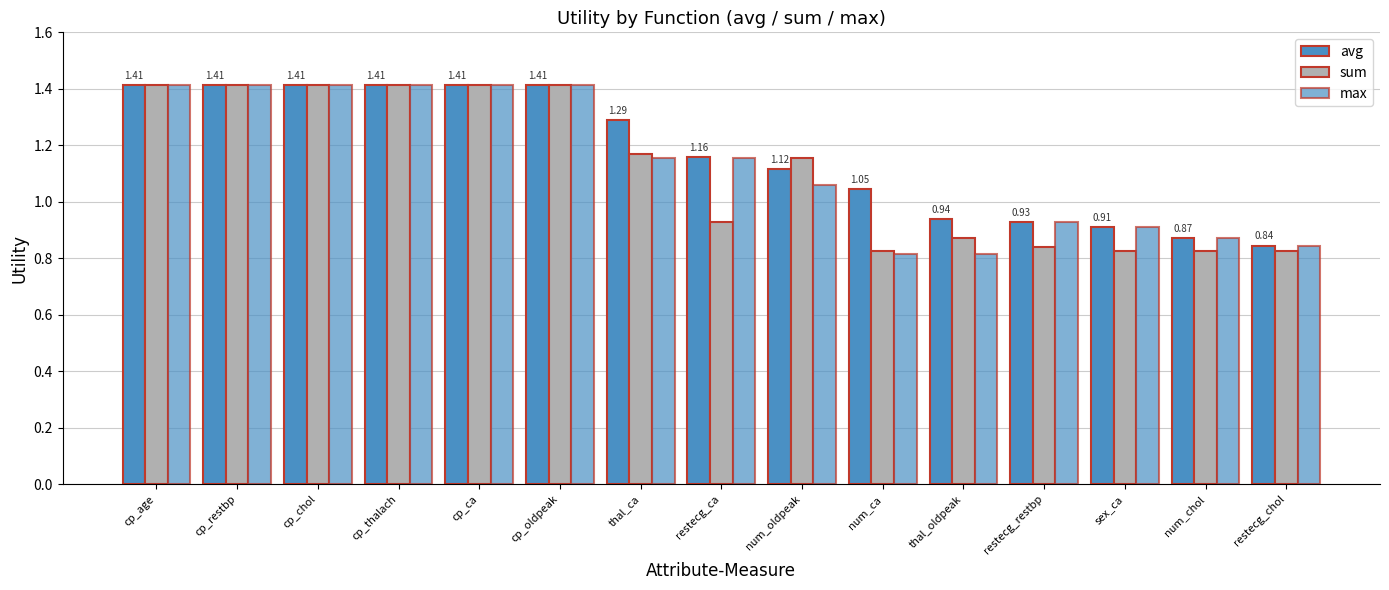

What is the label of the 12th bar from the left?

restecg_restbp